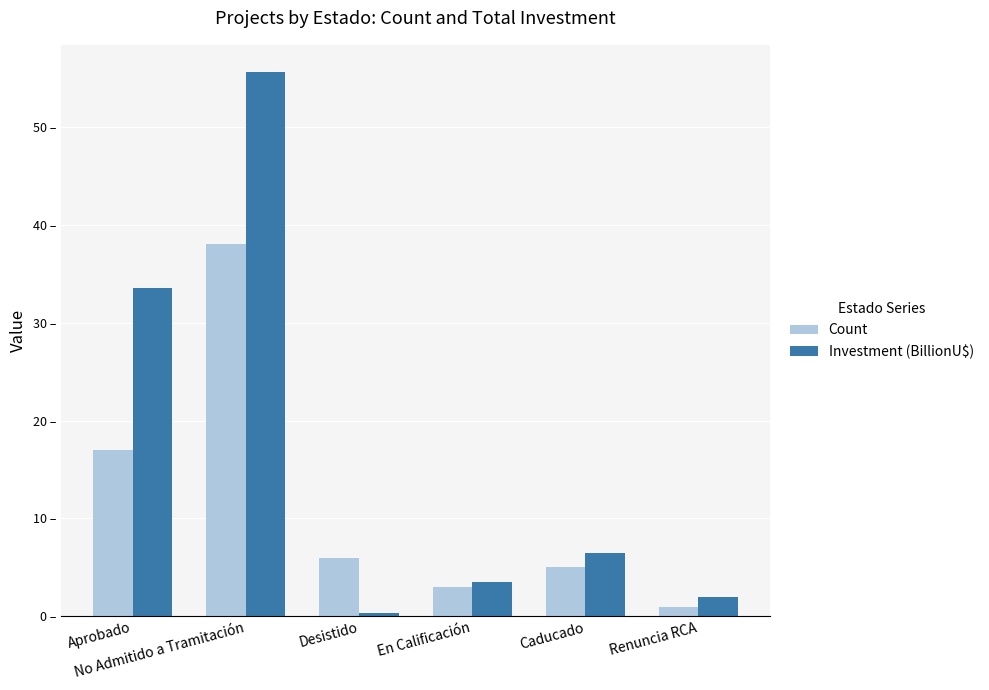

What is the difference between the maximum and minimum values in the Count series?

37.0